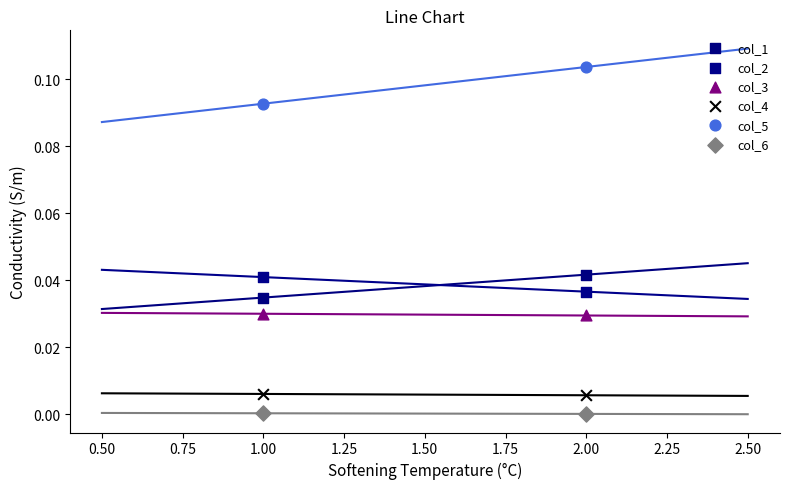

Across all data points, what is the average X value?

1.5